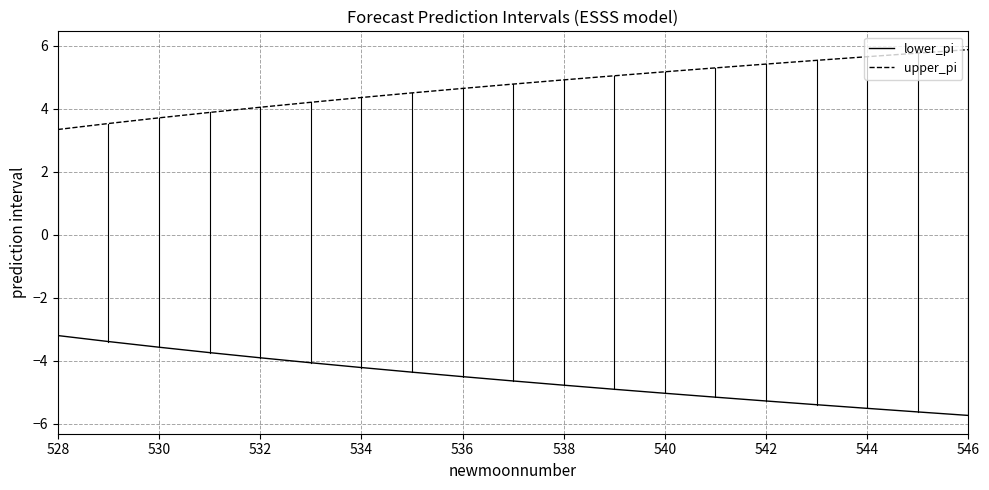

Is this an area chart (filled region under the line)?

No